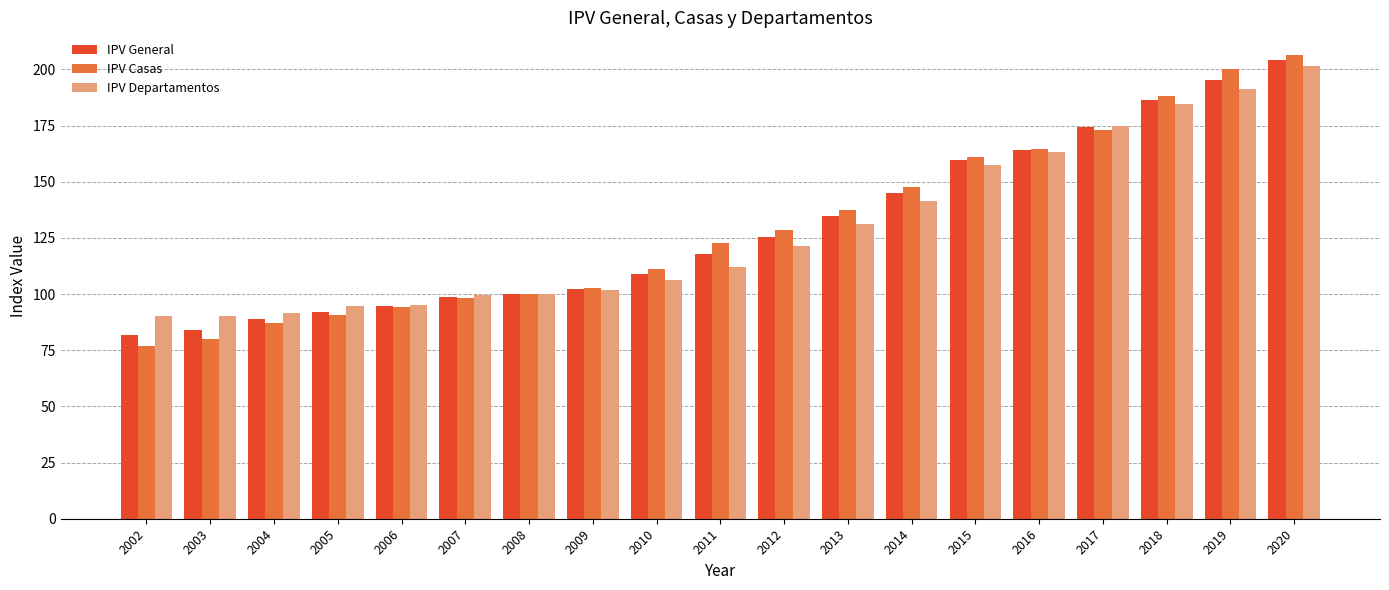

How many groups of bars are there?

19